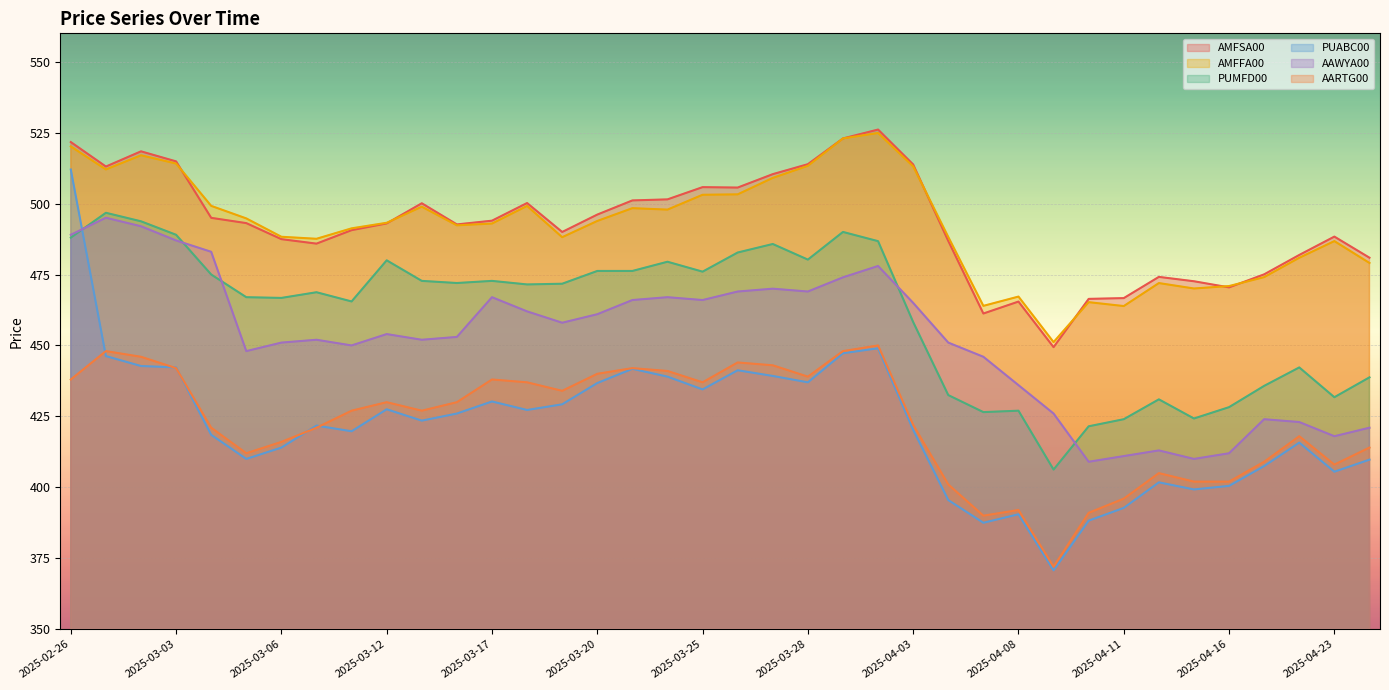

Where is the first local minimum for AAWYA00?

2025-03-05